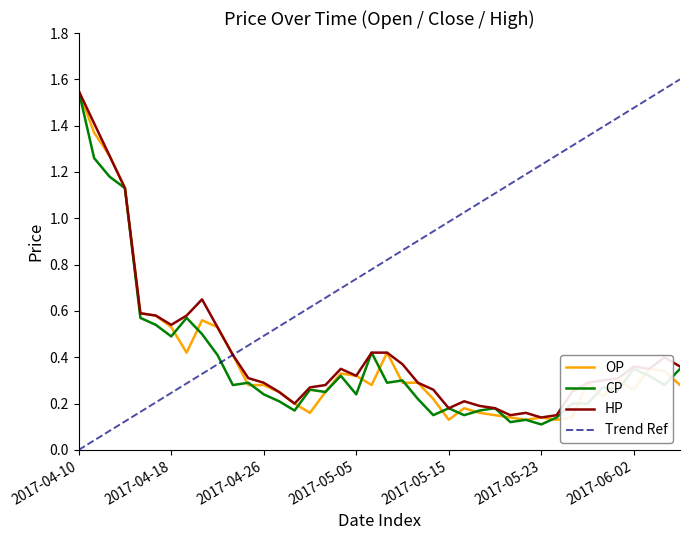

Which series has the widest spread of values?

CP